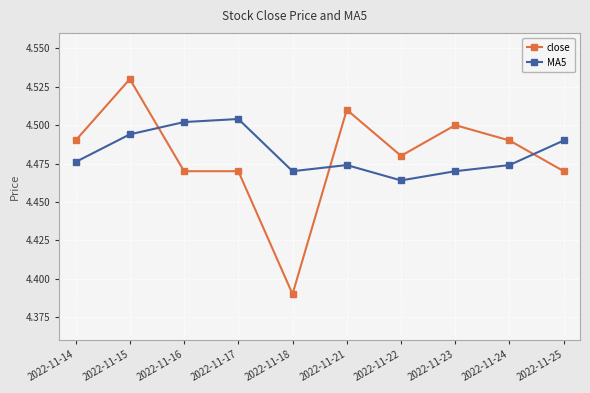

At which label does close reach its minimum?

2022-11-18